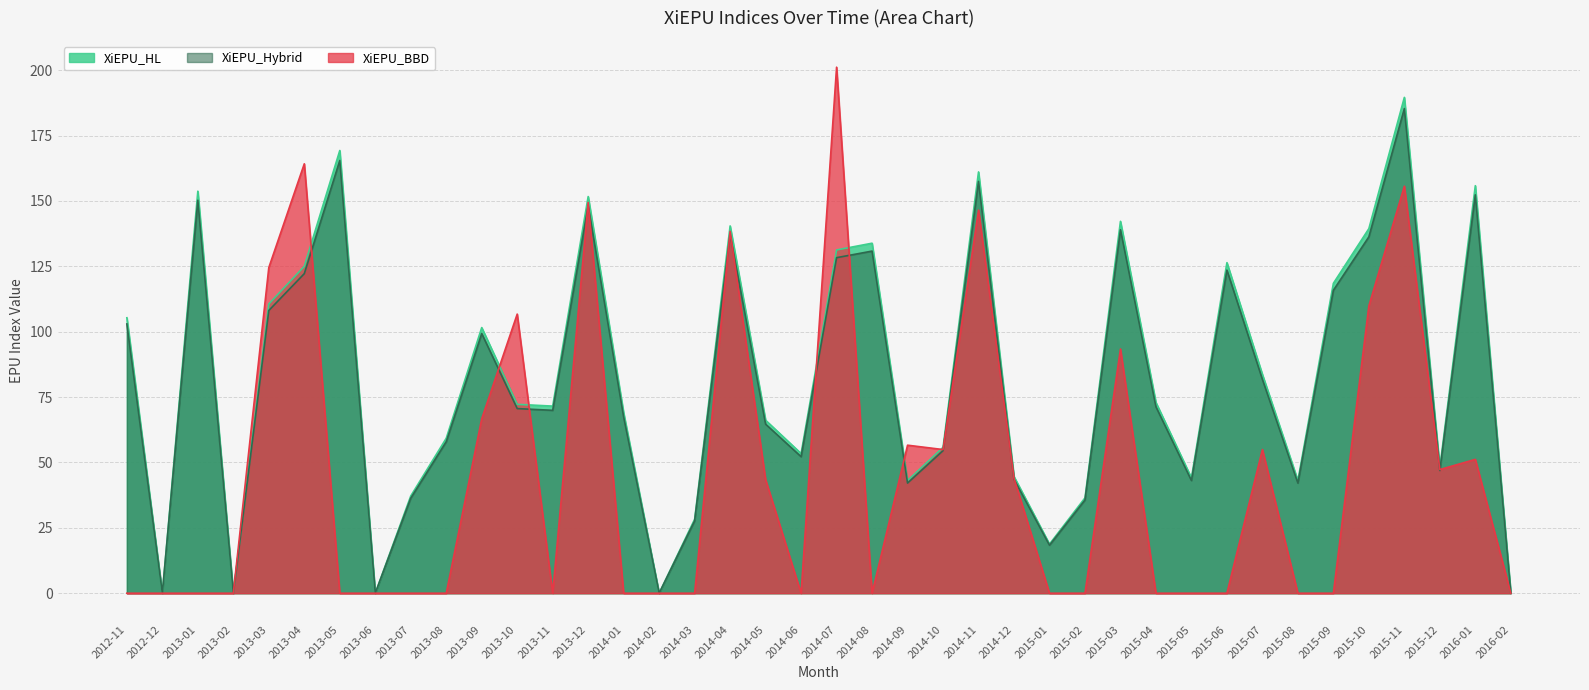

What is the average value of the XiEPU_Hybrid series?

80.7